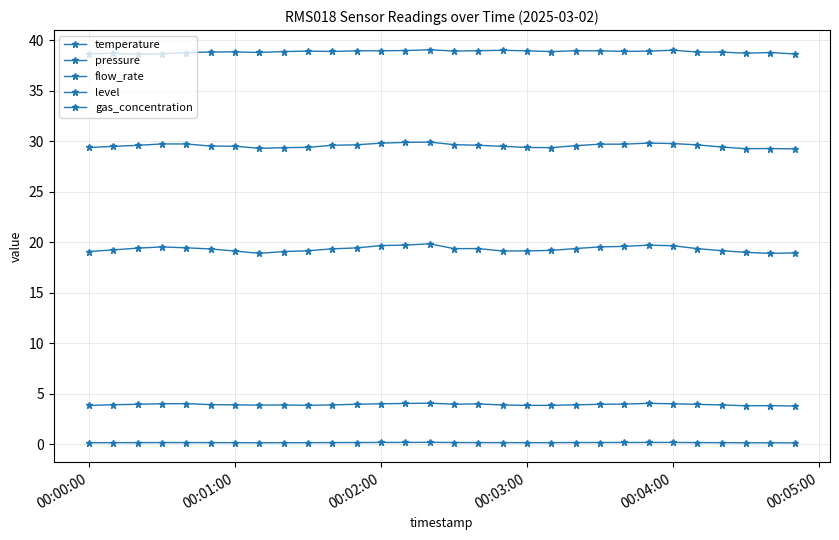

True or false: temperature and flow_rate cross at least once.

False